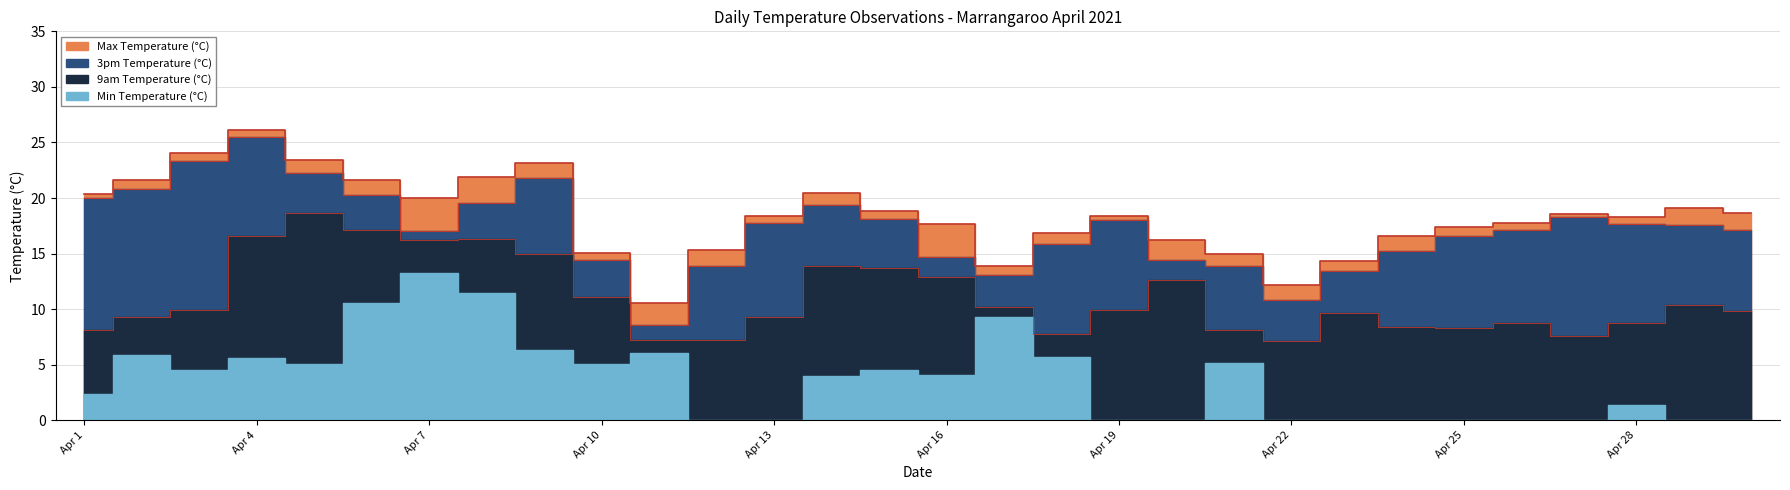

True or false: Max Temperature (°C) and 9am Temperature (°C) intersect in this chart.

False